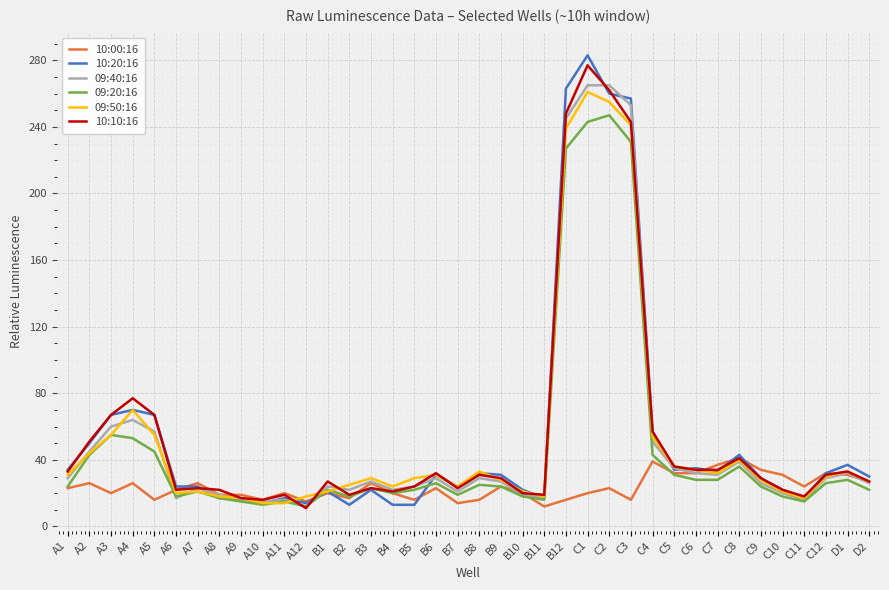

Which series changed the most between A2 and C10?

10:10:16